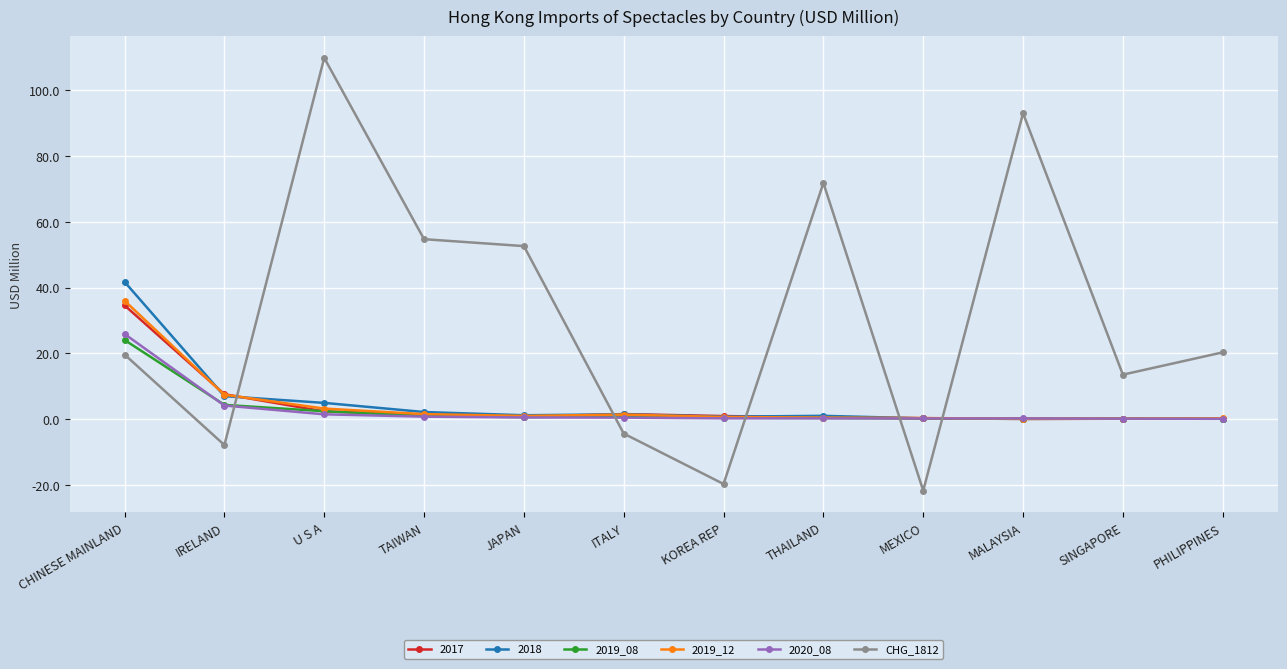

What position from the left is JAPAN?

5